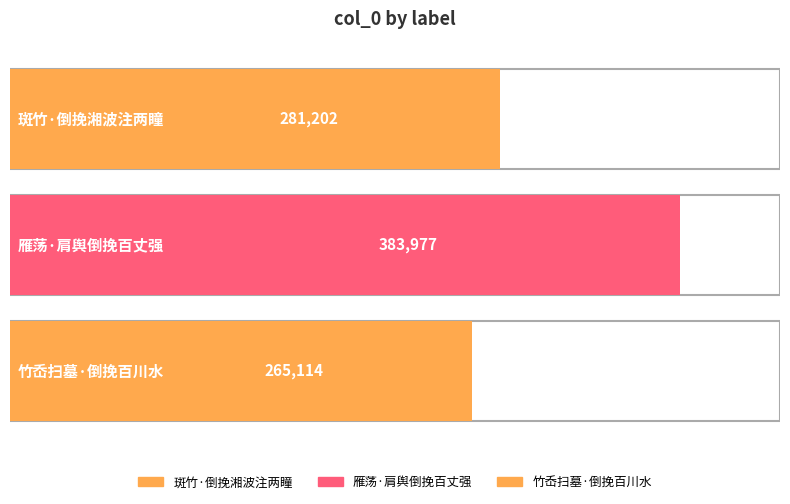

Which label corresponds to the largest value in the chart?

雁荡·肩舆倒挽百丈强